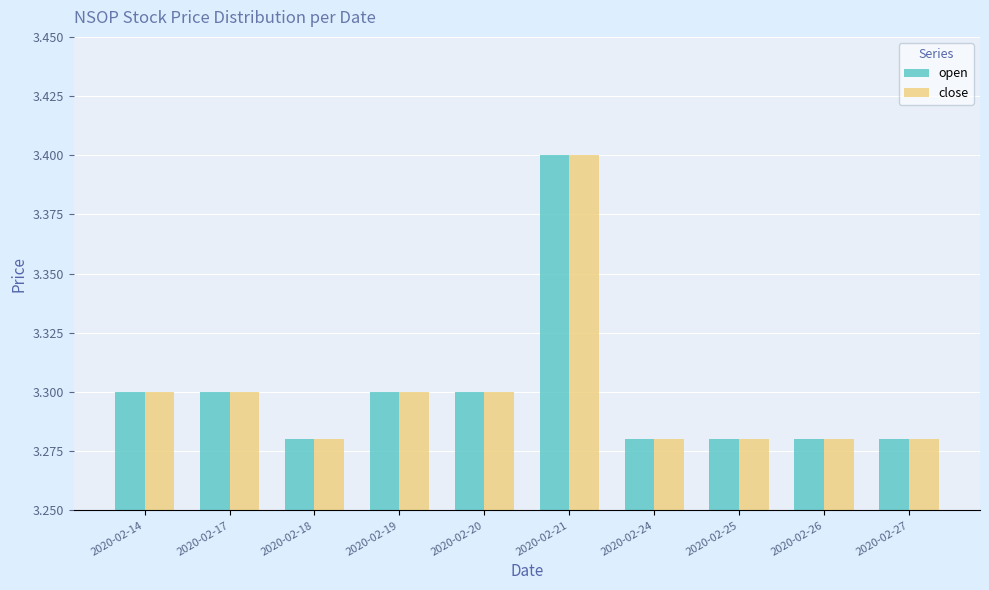

How many open values are between 3 and 4?

10